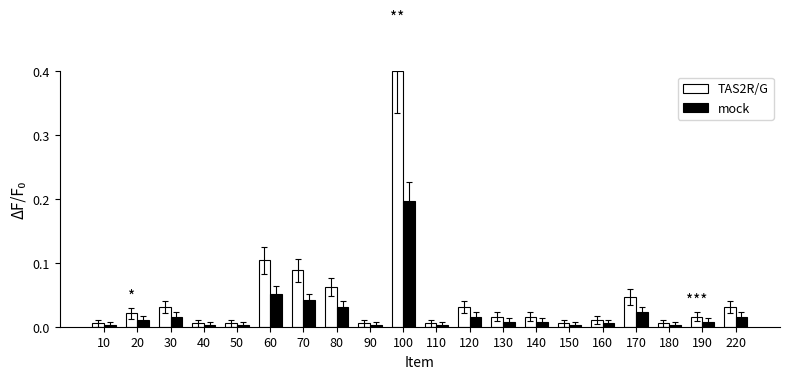

Which series has the widest spread of values?

TAS2R/G